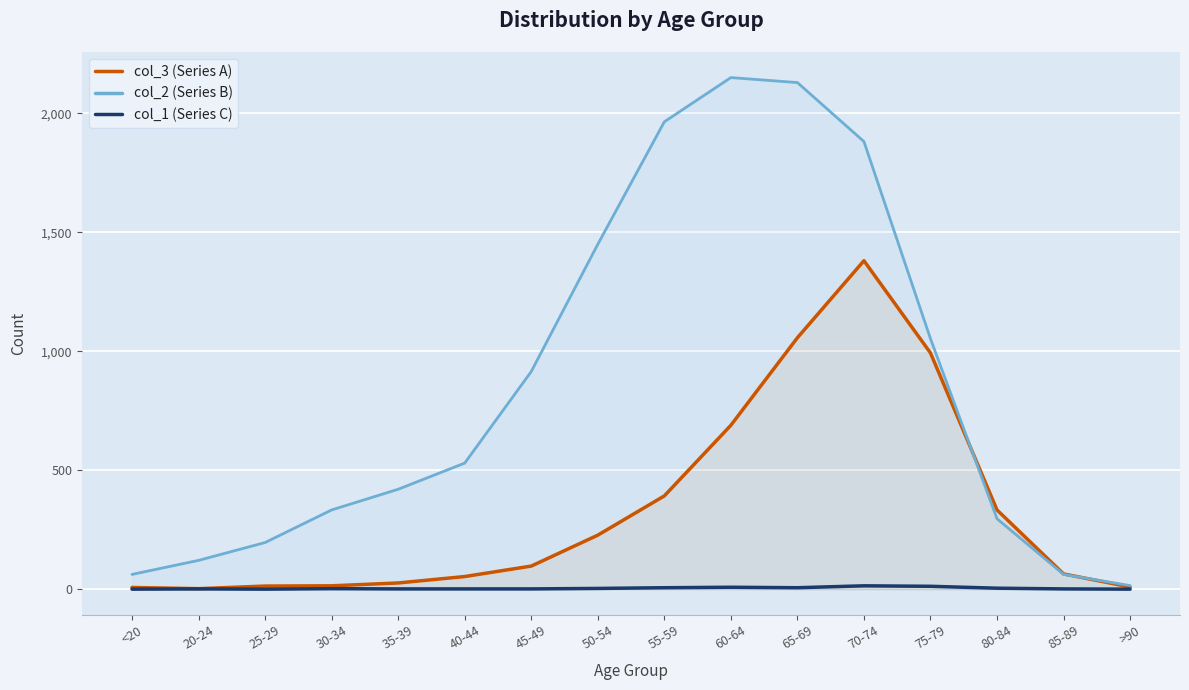

What is the difference between the highest and lowest values at 85-89?

63